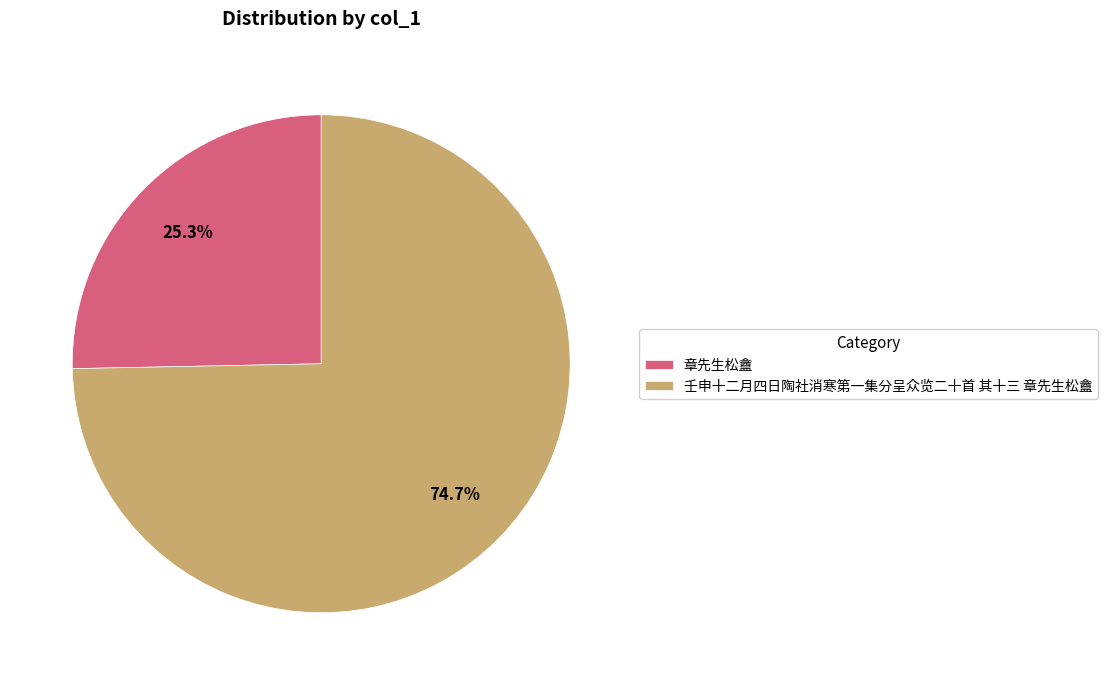

How many slices are in this pie chart?

2